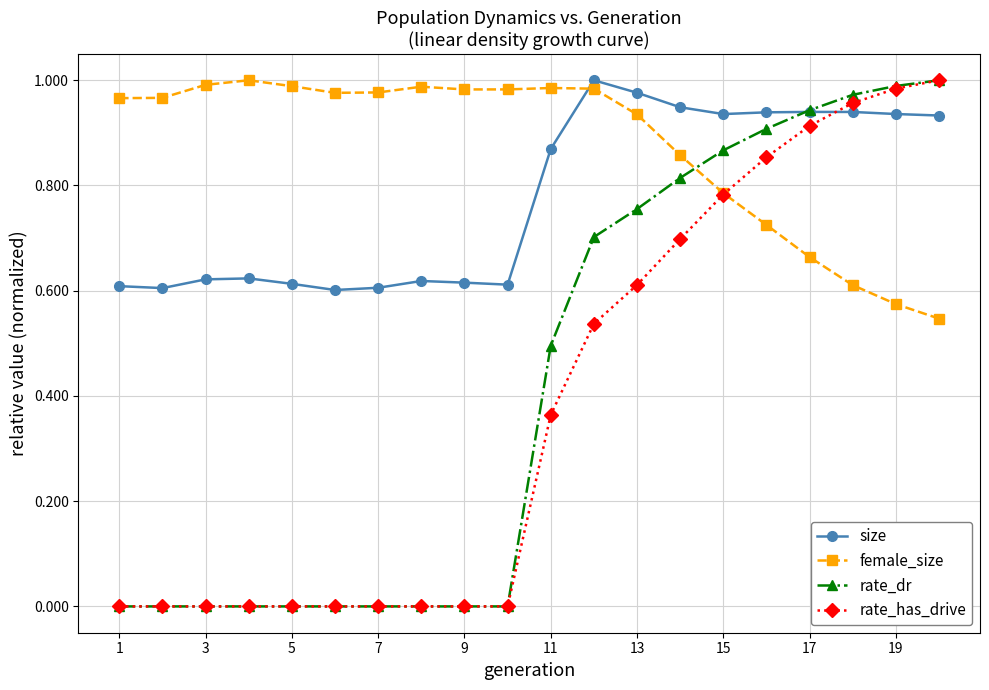

Which series has the largest total across all categories?

female_size